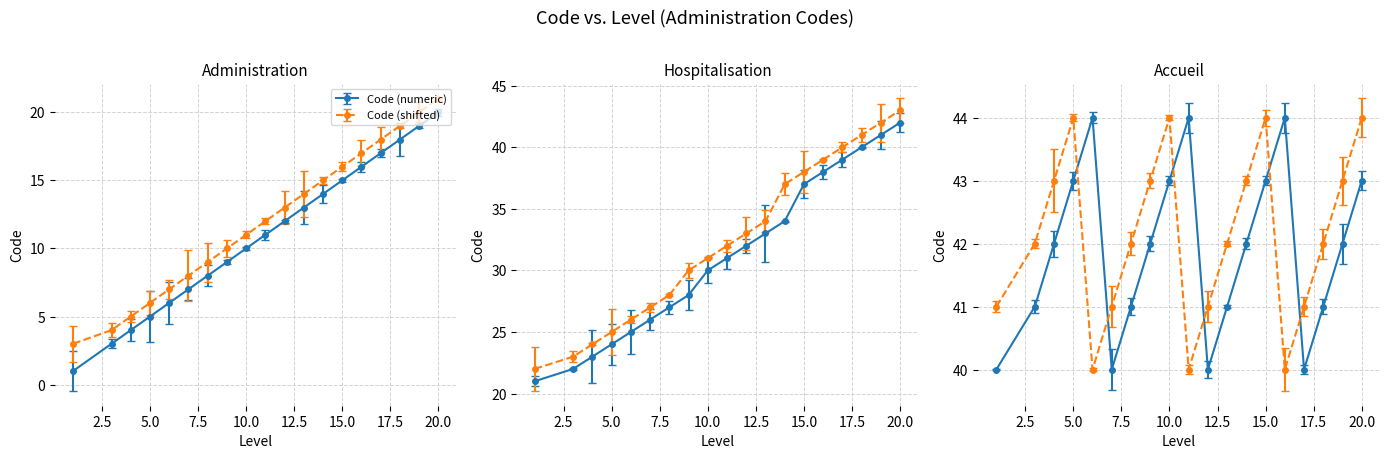

What is the average value of the Code (numeric) series?

11